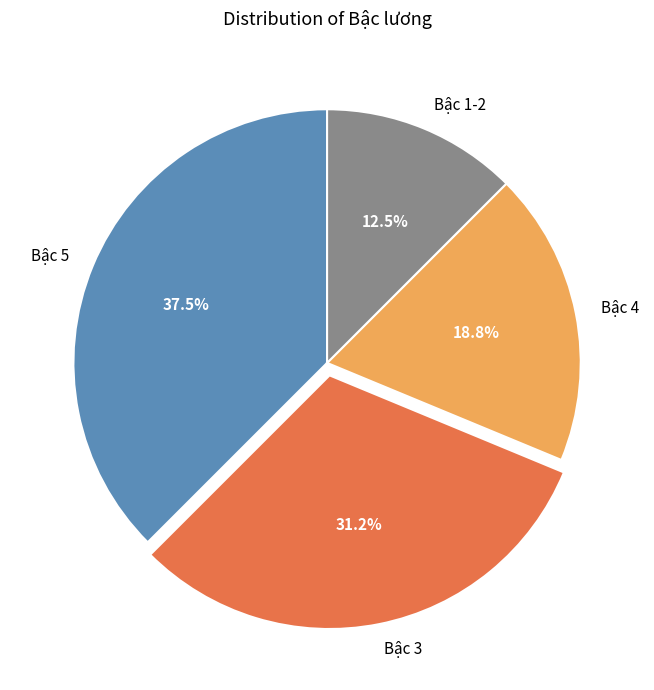

Is there any slice that represents more than half of the pie?

No